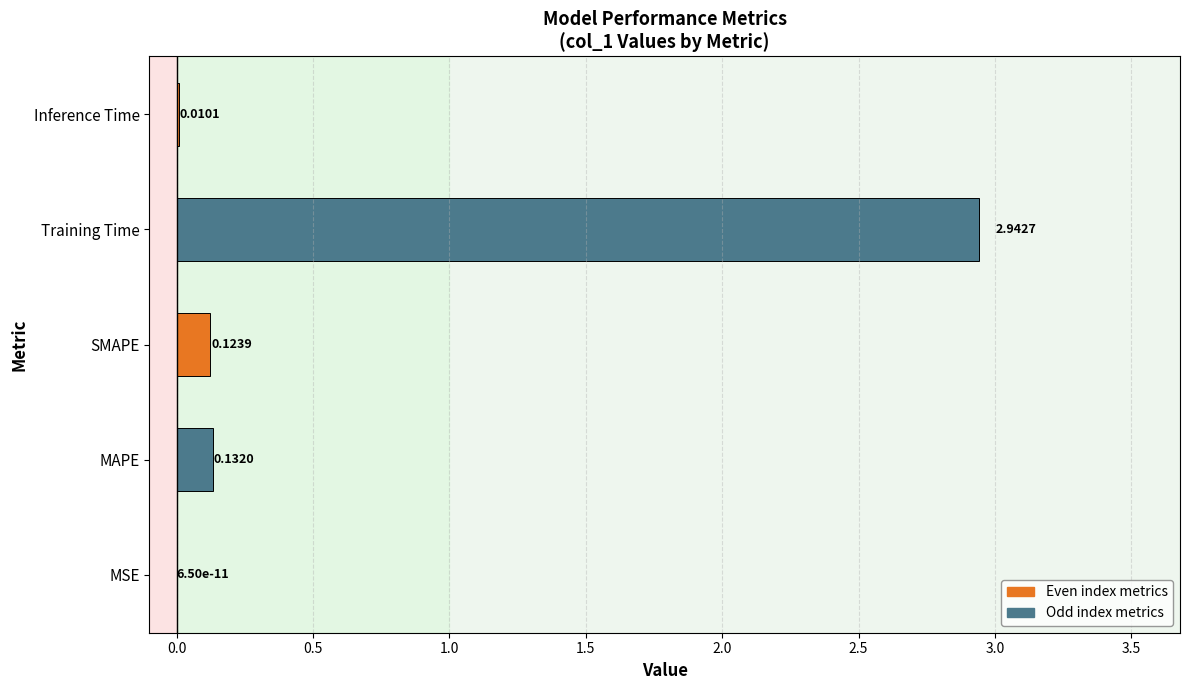

What is the sum of the values at Training Time and MAPE?

3.1